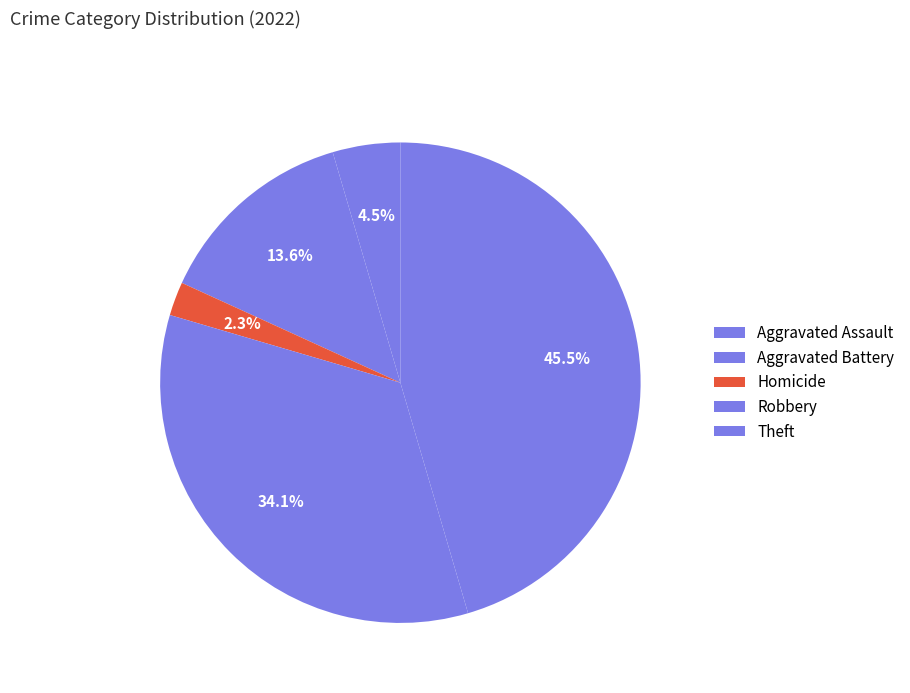

Is there any slice that represents more than half of the pie?

No